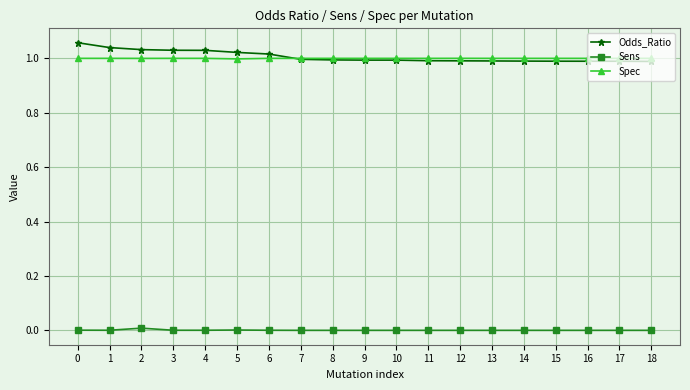

Is the value of Sens at 7 greater than the value of Spec at 15?

No